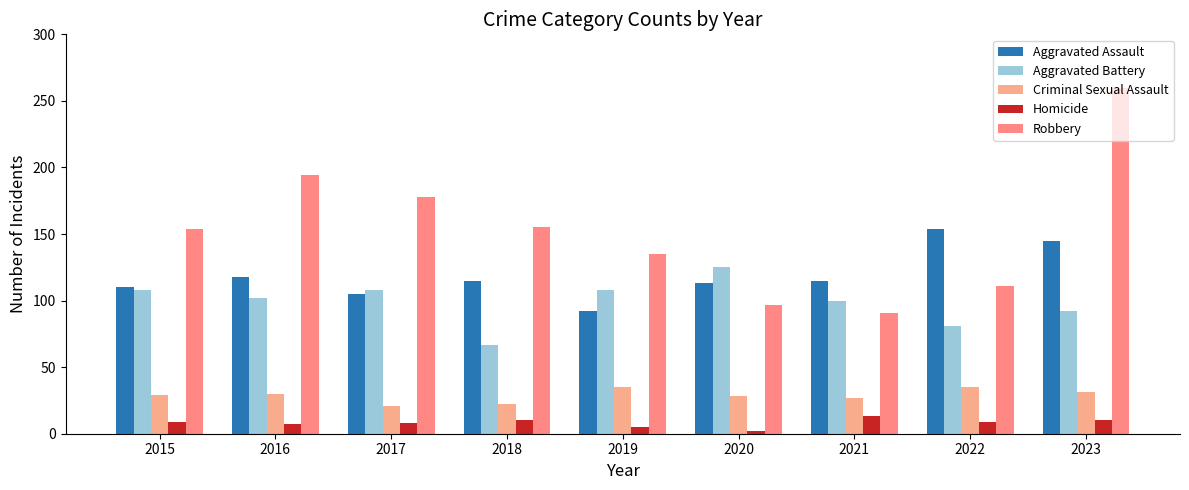

How many groups of bars are there?

9